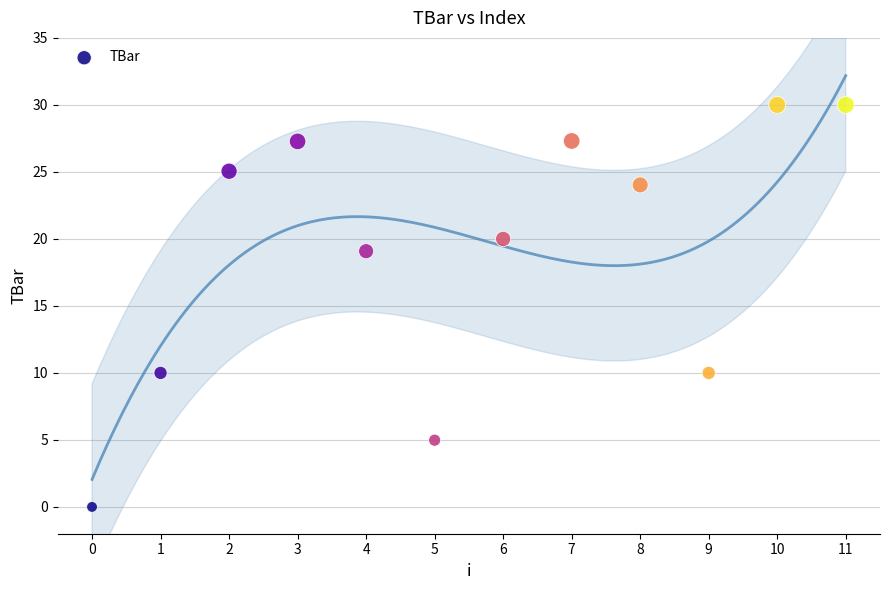

What Y value in the scatter plot is closest to 15?

19.1